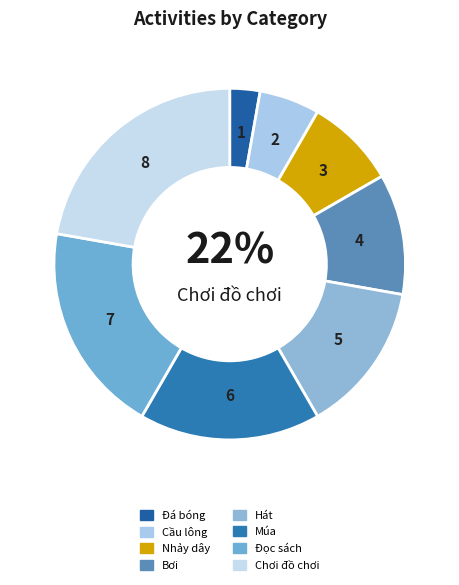

How many segments does this pie chart have?

8